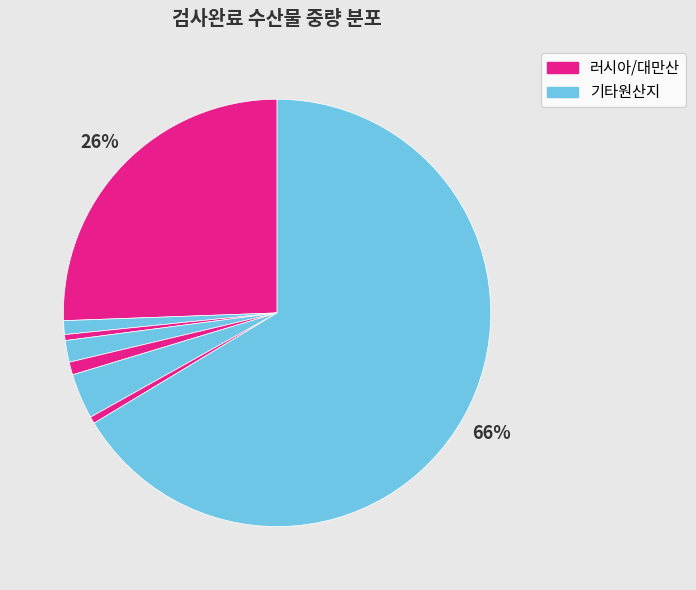

How many segments does this pie chart have?

8